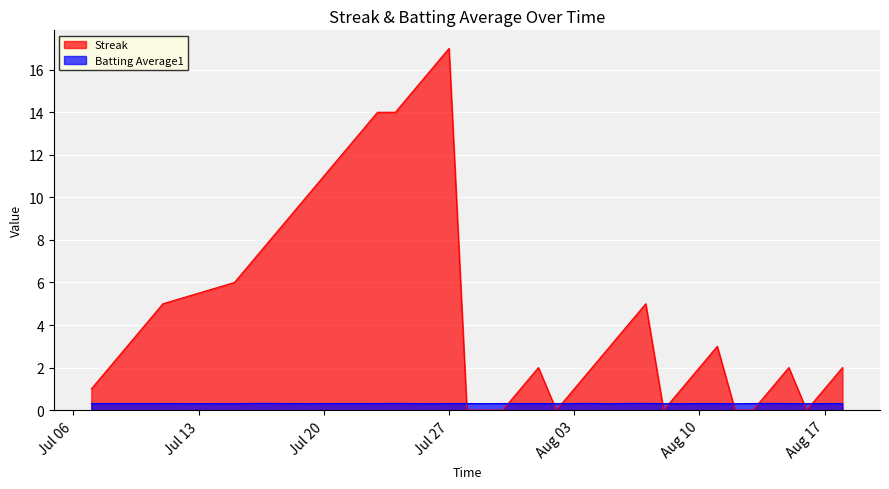

At which category is the sum across all series the highest?

Jul 27